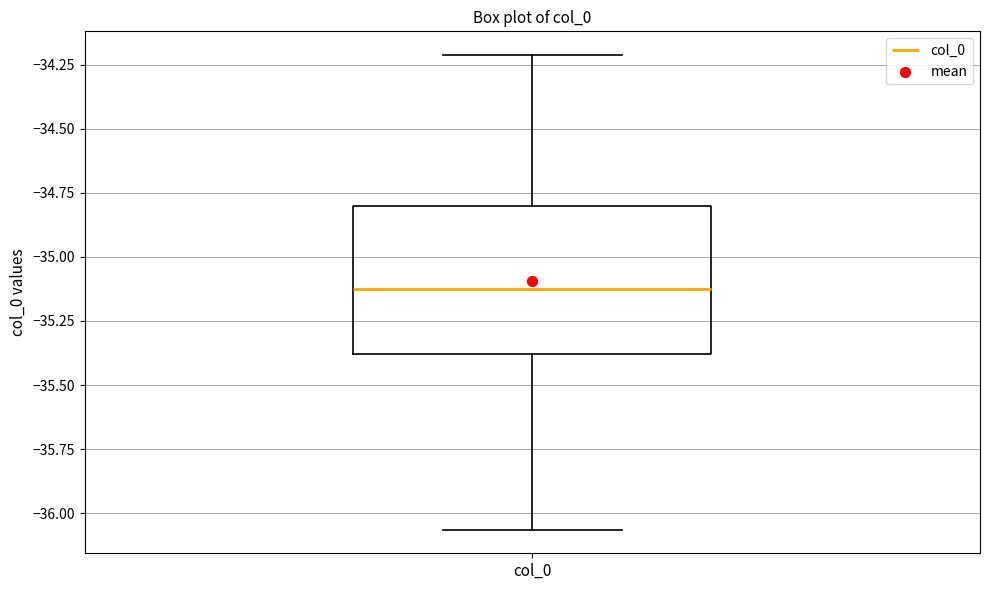

Read this box plot against the y-axis: the position of the median line, the range covered by the box, and the ends of both whiskers. The values are not printed on the chart, so give them approximately, as read against the axis.

median -35.10, box -35.40 to -34.80, whiskers -36.05 to -34.20